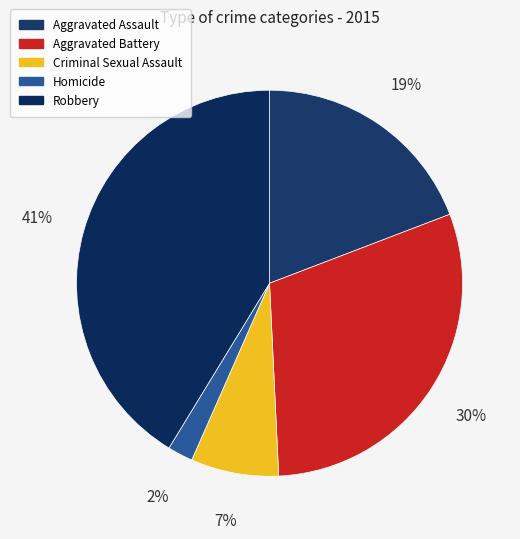

The Criminal Sexual Assault slice represents 7% of the pie. True or false?

True